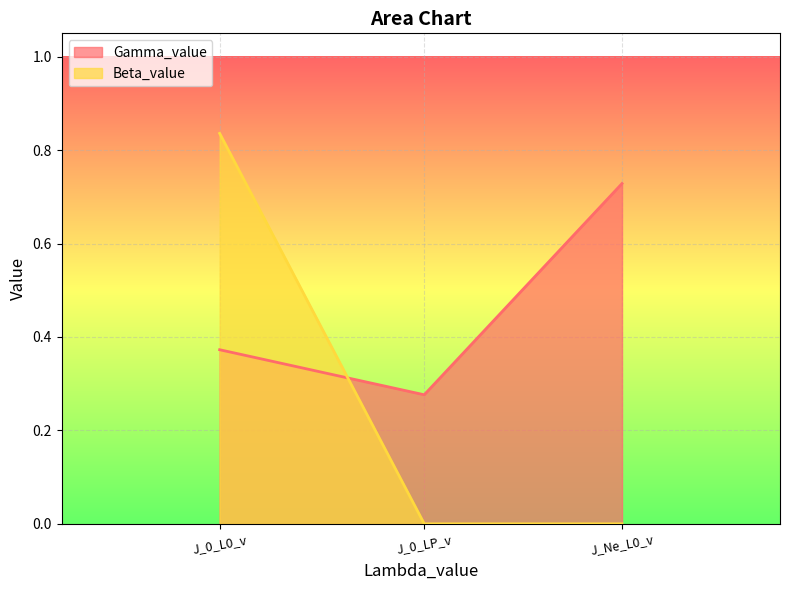

True or false: Gamma_value has a value of 1.3 at J_Ne_L0_v.

False